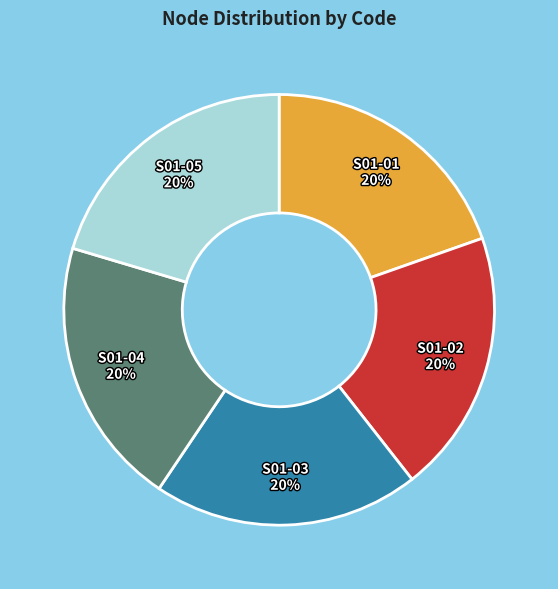

Does S01-01 represent more than half of the total?

No